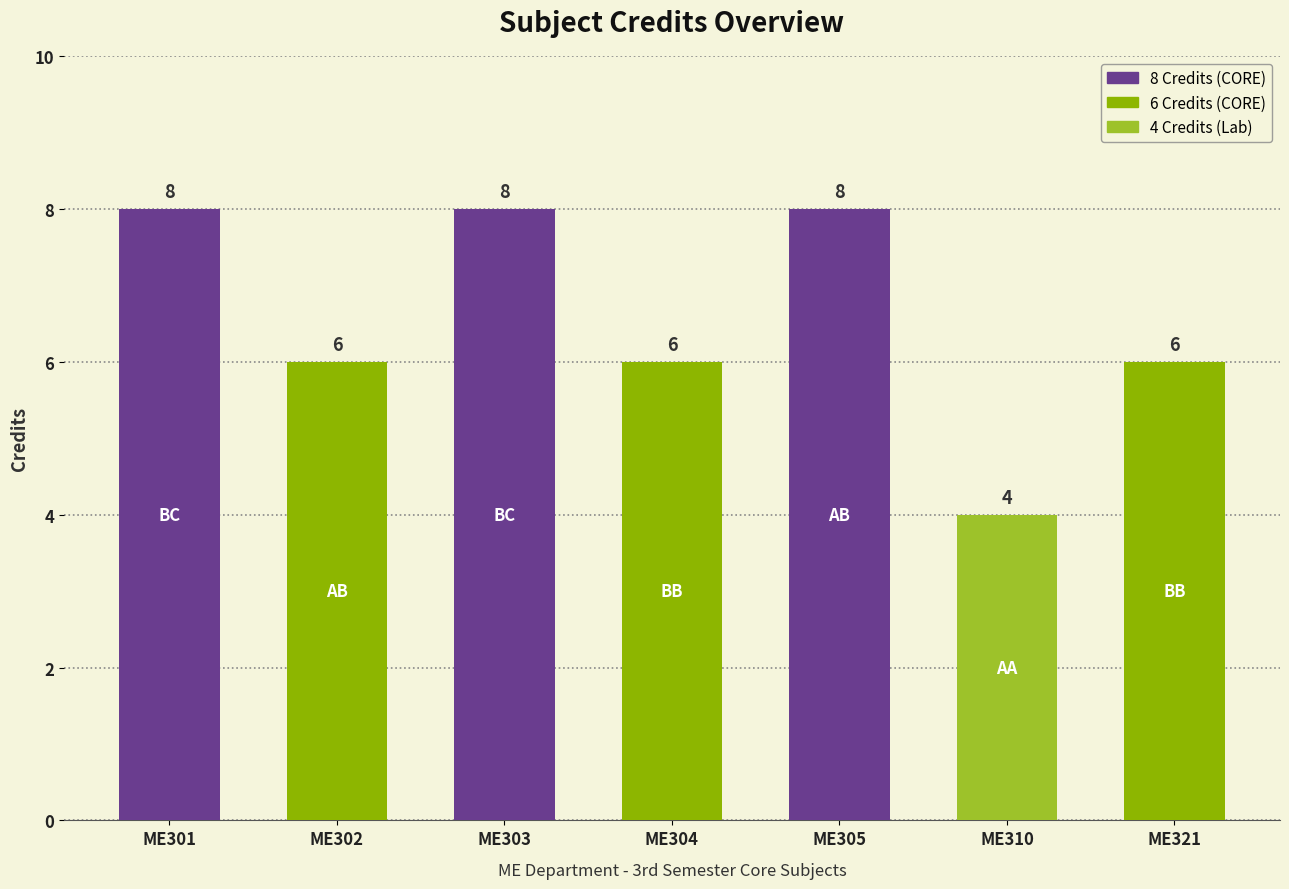

Between ME310 and ME303, which is larger?

ME303